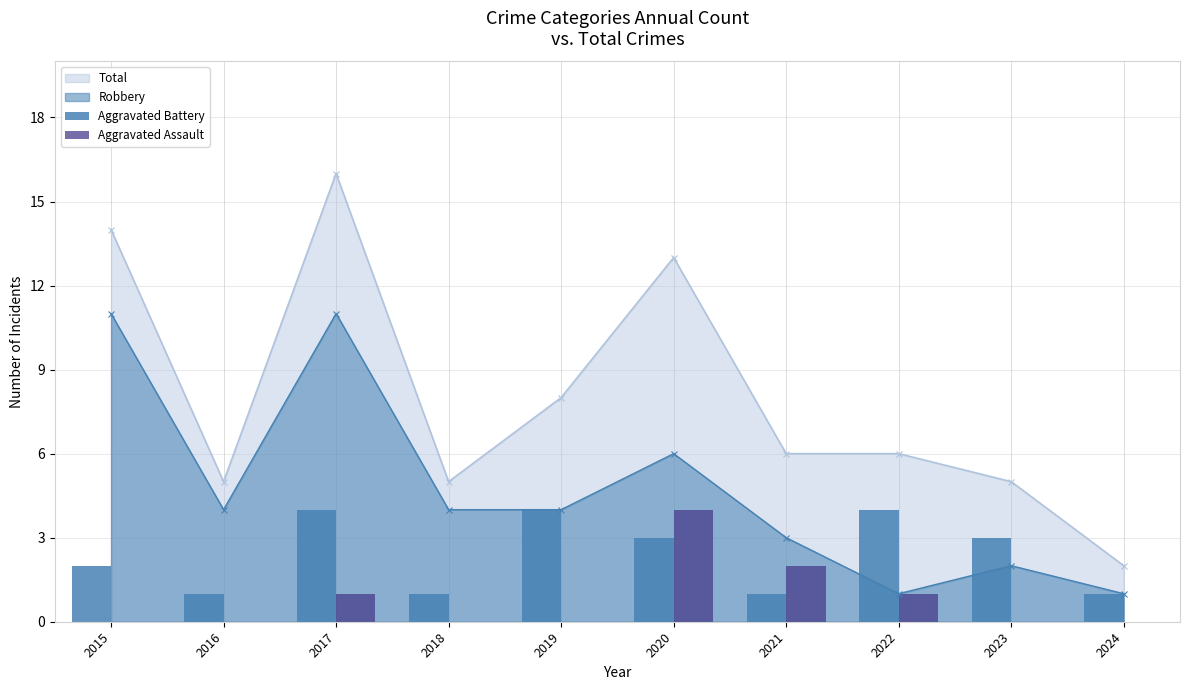

Is the value of Aggravated Assault at 2015 greater than the value of Aggravated Battery at 2015?

No